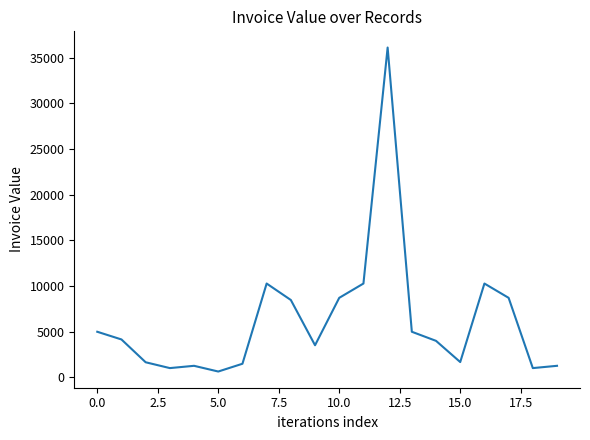

How many series are shown in this chart?

1